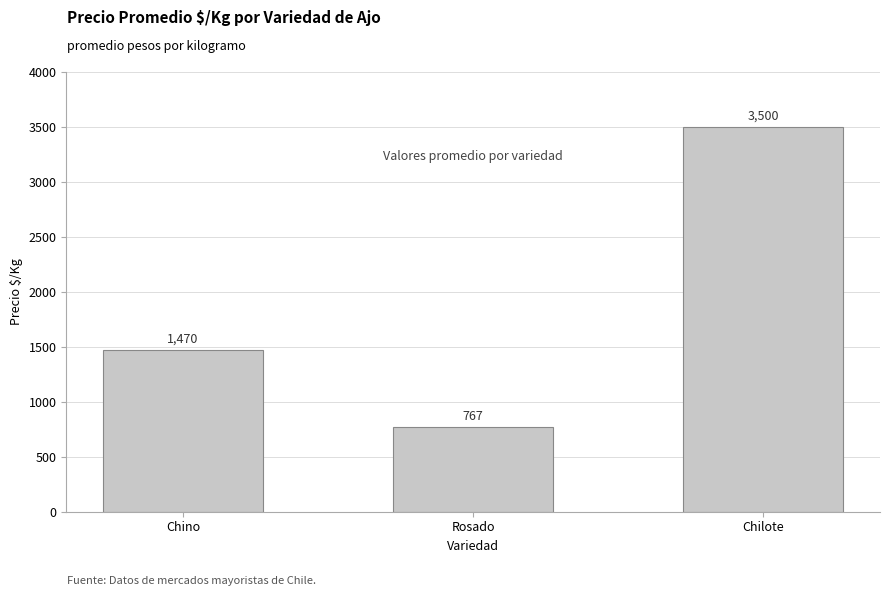

Approximately how many times larger is the value at Chilote compared to Rosado?

4.6